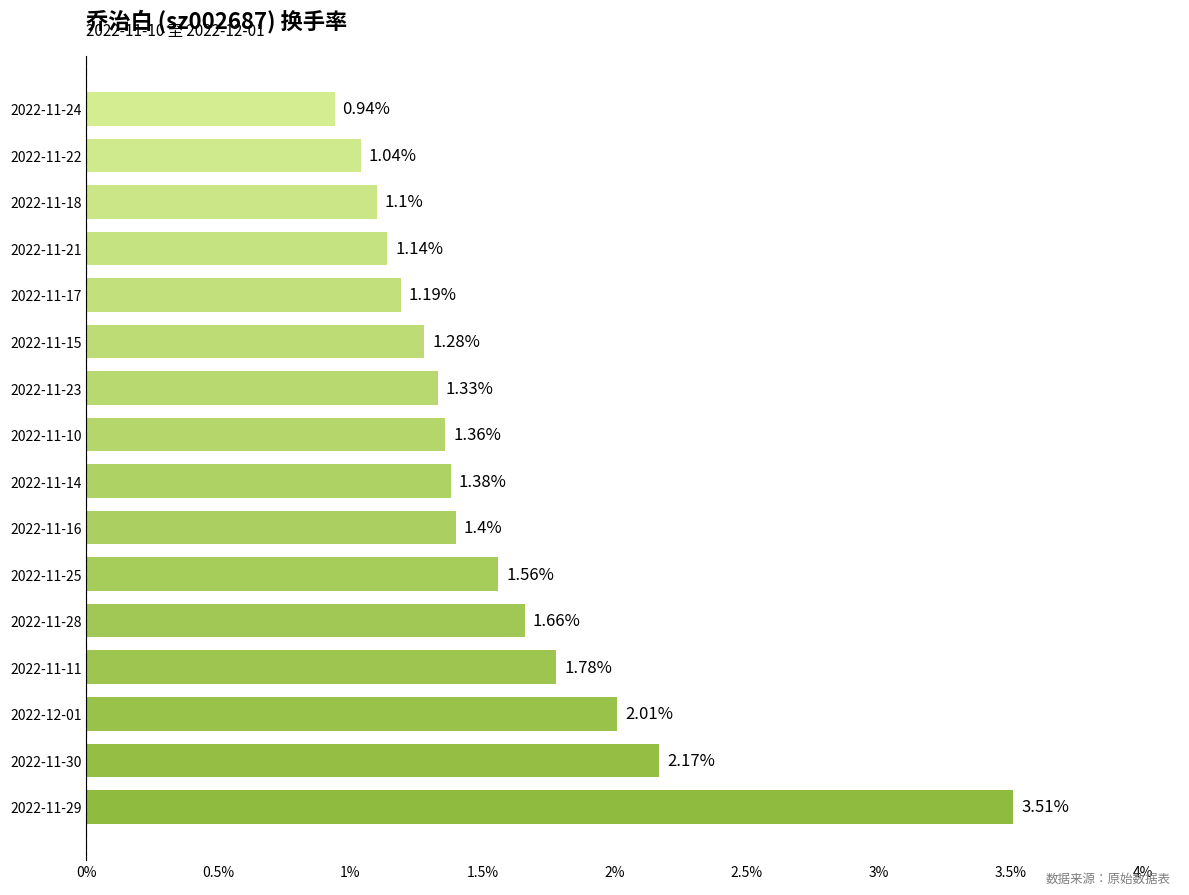

What is the sum of the values at 2022-11-23 and 2022-11-10?

2.7